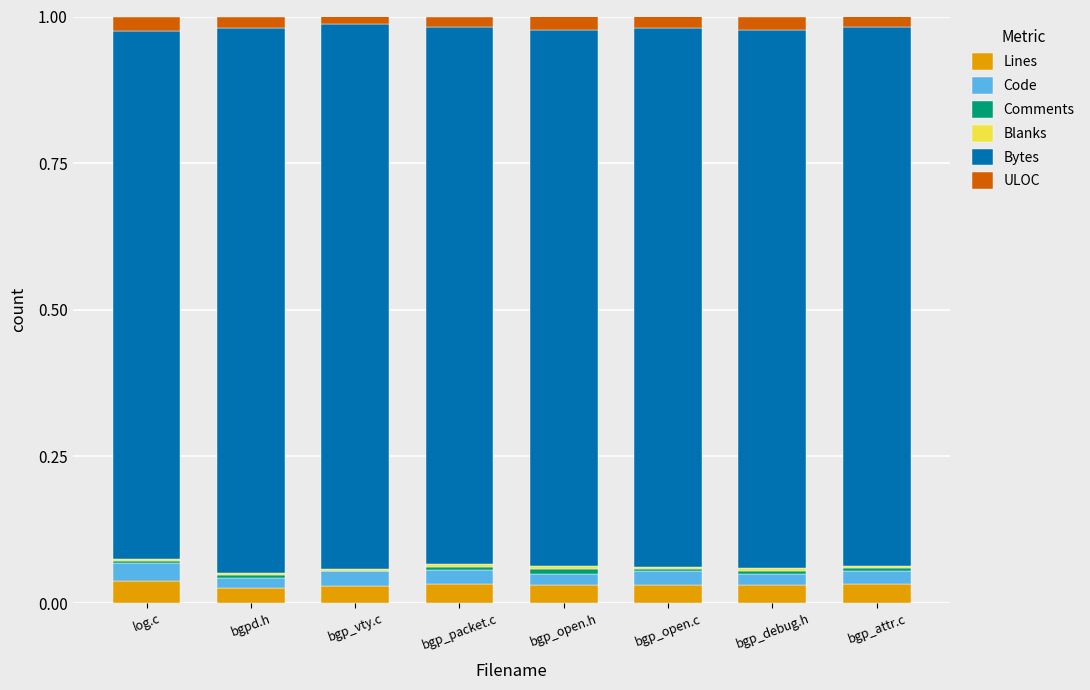

Is it true that Lines equals 0.0 at bgp_debug.h?

True